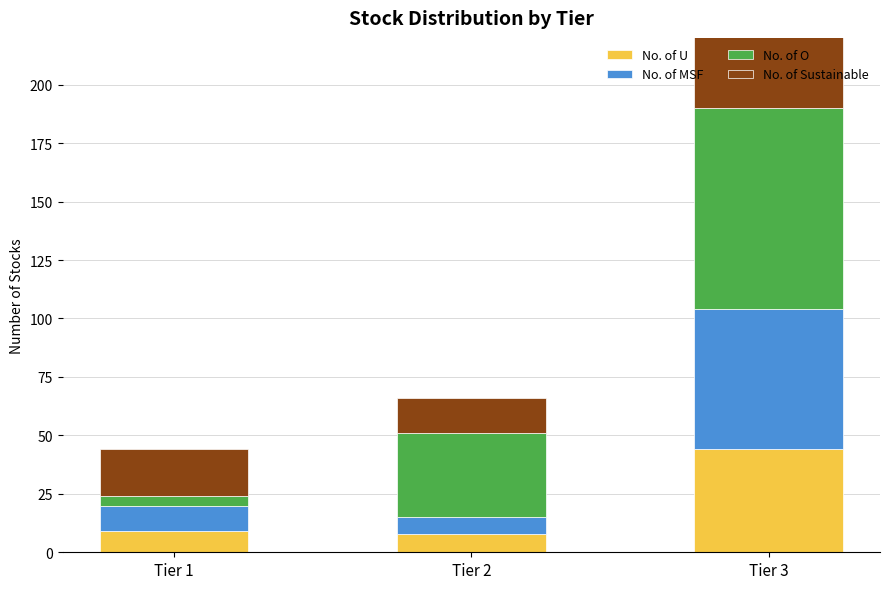

What is the spread (max minus min) of values at Tier 3?

60